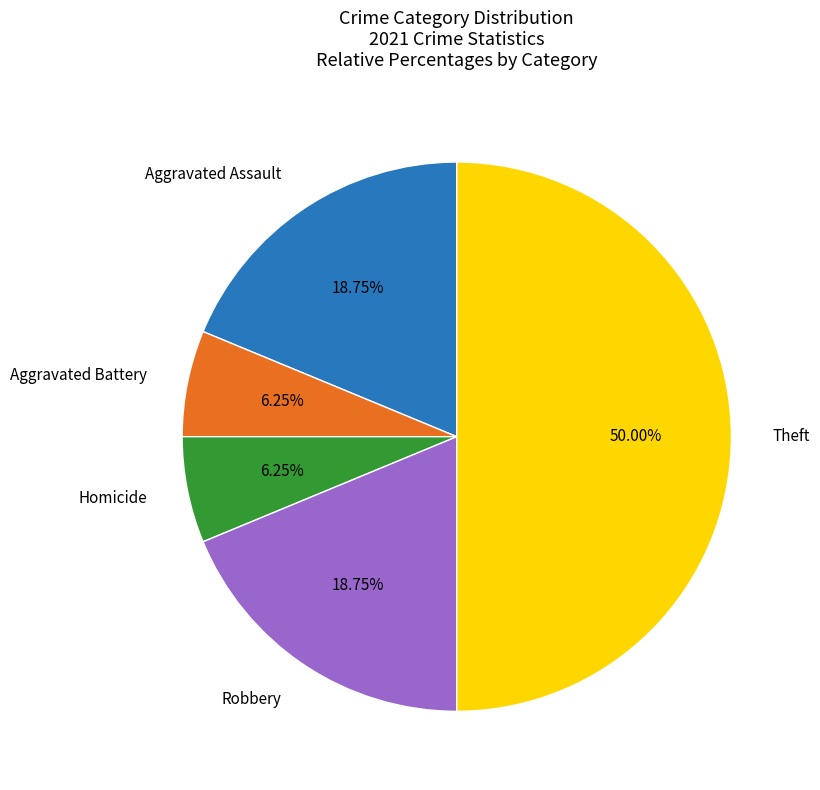

Count the number of slices in the pie.

5